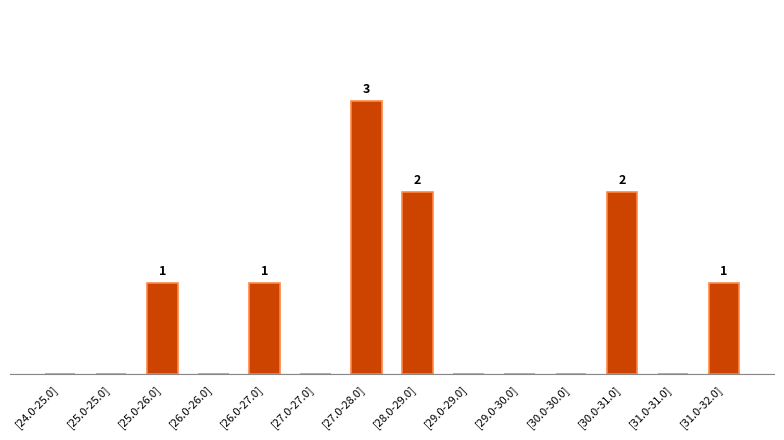

List the labels in order of value, smallest first.

[24.0-25.0], [25.0-25.0], [26.0-26.0], [27.0-27.0], [29.0-29.0], [29.0-30.0], [30.0-30.0], [31.0-31.0], [25.0-26.0], [26.0-27.0], [31.0-32.0], [28.0-29.0], [30.0-31.0], [27.0-28.0]